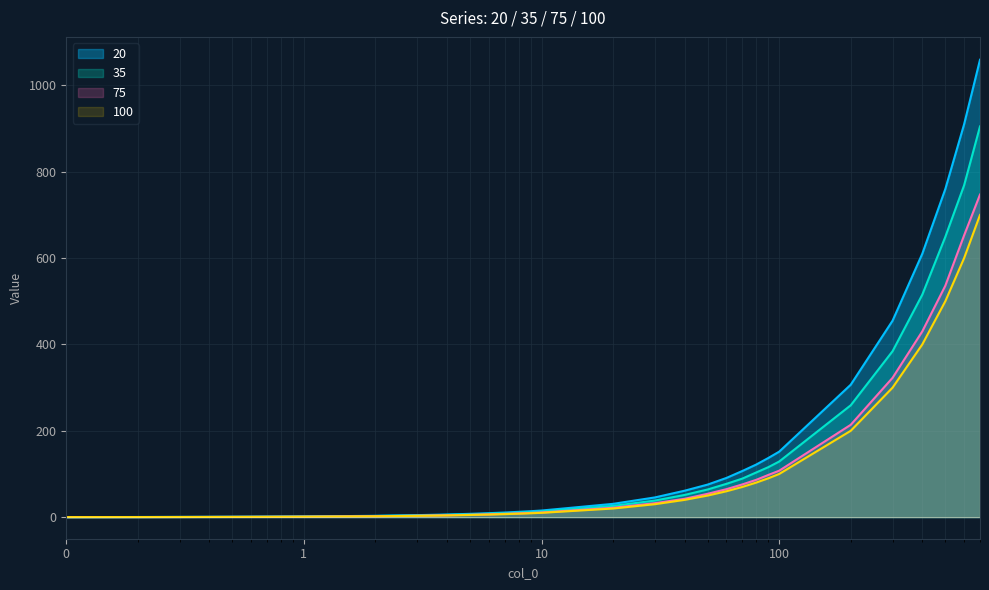

Reading left to right, what are all the values shown in this chart?

20: 0.2	0.3	0.5	0.6	0.8	0.9	1.1	1.2	1.4	1.5	3.1	4.6	6.1	7.7	9.2	10.7	12.3	13.8	15.3	30.8	45.7	61.2	75.4	90.8	107.0	121.8	137.0	151.7	306.8	455.1	610.0	759.9	910.0	1059.6
35: 0.1	0.3	0.4	0.5	0.6	0.8	0.9	1.0	1.2	1.3	2.6	3.9	5.2	6.5	7.8	9.1	10.3	11.6	13.0	26.0	38.4	51.4	64.1	77.2	89.3	103.4	115.8	128.8	259.1	384.4	515.2	649.1	768.7	905.1
75: 0.1	0.2	0.3	0.4	0.5	0.6	0.8	0.9	1.0	1.1	2.2	3.3	4.3	5.4	6.5	7.7	8.7	9.8	10.7	21.7	32.4	42.5	54.1	64.8	75.9	86.3	97.7	107.6	213.9	322.7	430.2	535.9	652.7	747.2
100: 0.1	0.2	0.3	0.4	0.5	0.6	0.7	0.8	0.9	1.0	2.0	3.0	4.0	5.0	6.0	7.0	8.0	9.0	10.0	20.0	30.0	40.0	50.0	60.0	70.0	80.0	90.0	100.0	200.0	300.0	400.0	500.0	600.0	700.0